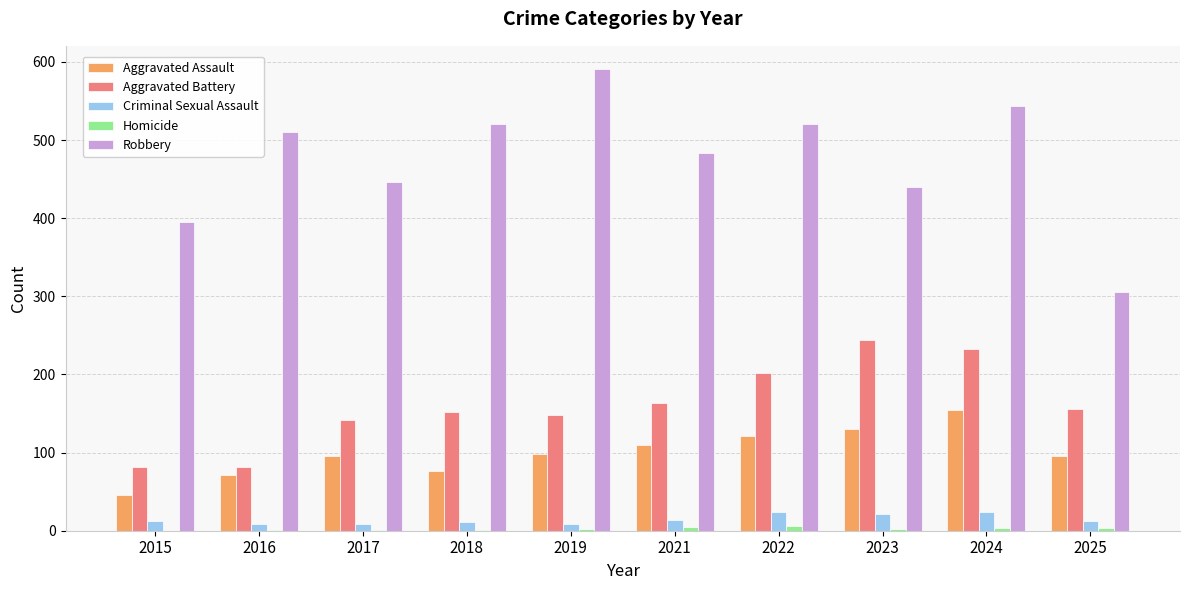

Between 2017 and 2018, which series saw the biggest shift?

Robbery